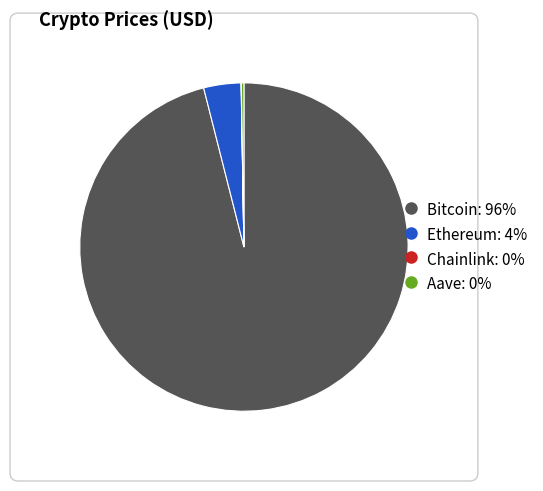

Which has a higher value, Bitcoin or Ethereum?

Bitcoin